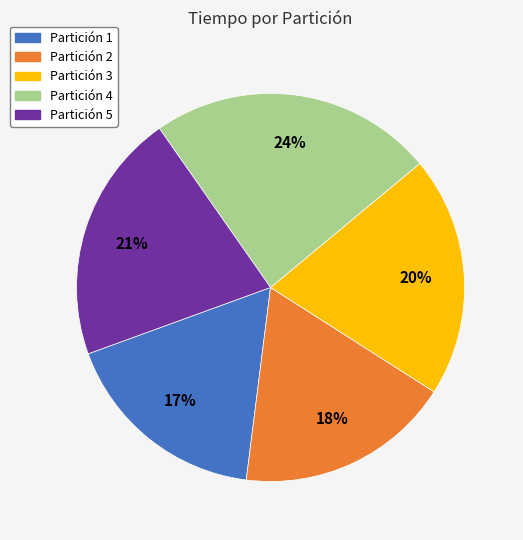

To the nearest percent, what is the average slice percentage?

20%